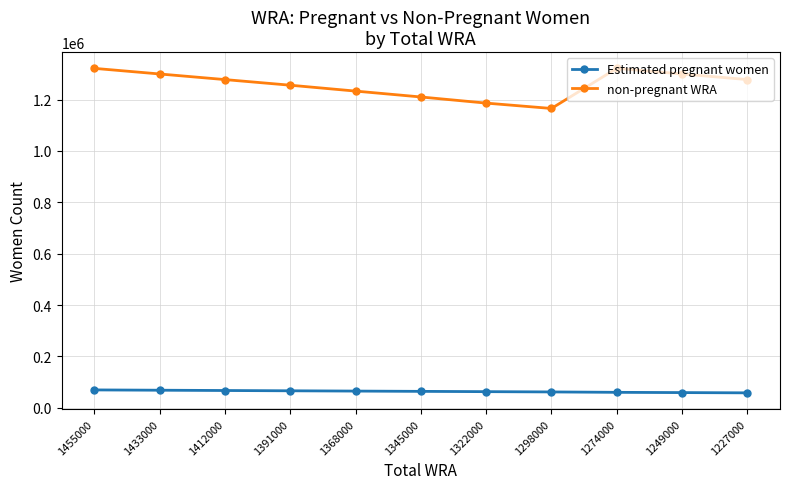

What is the sum of all Estimated pregnant women values?

702803.4